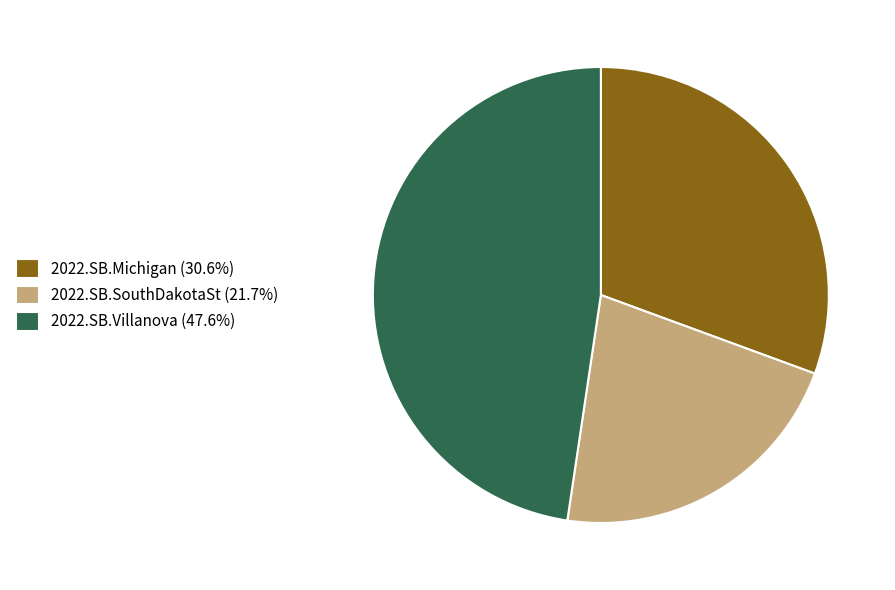

Does any single category account for the majority?

No